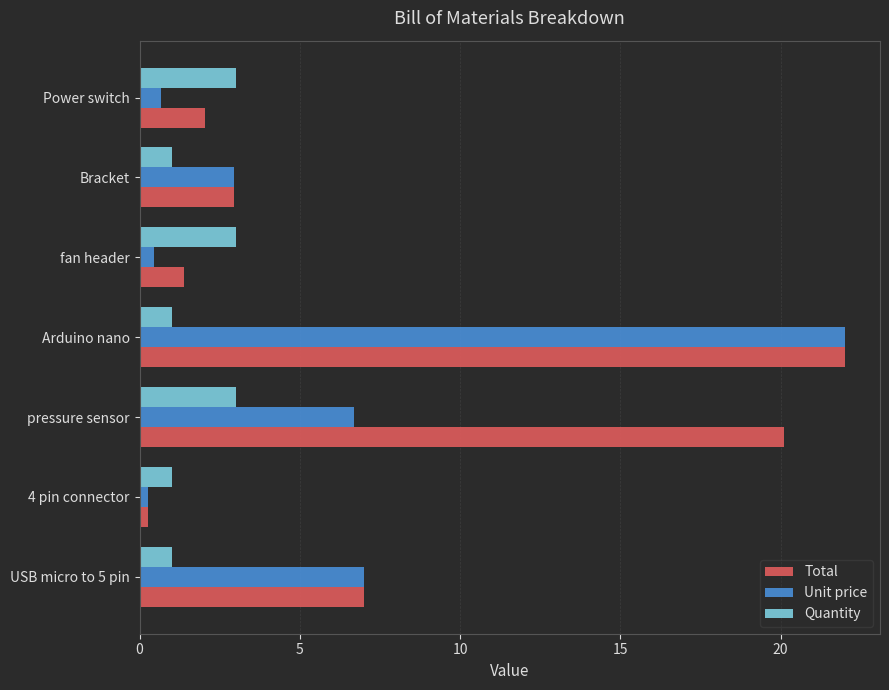

What is the difference between the highest and lowest values at Arduino nano?

21.0